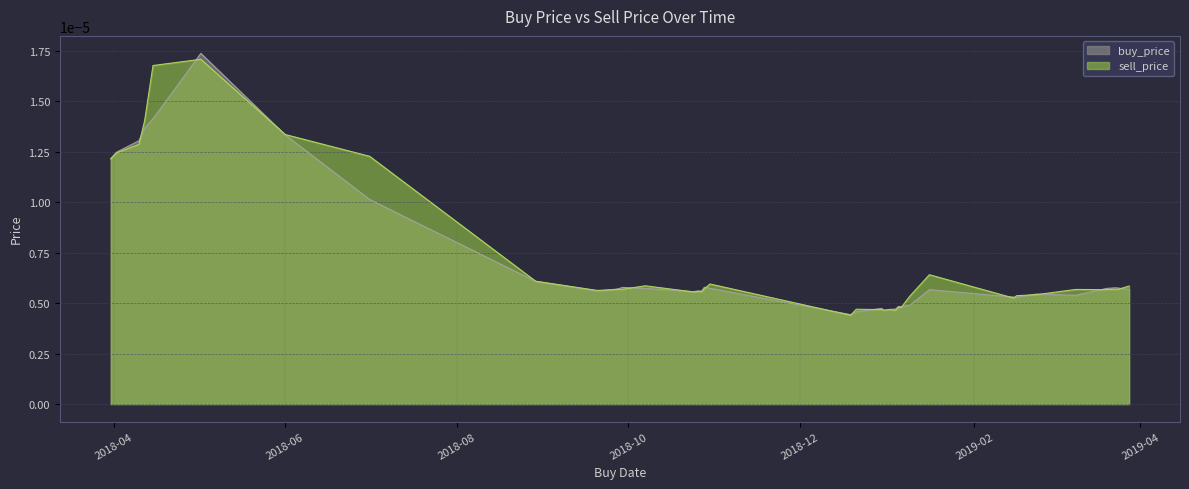

Does the chart display data point markers on the line(s)?

No